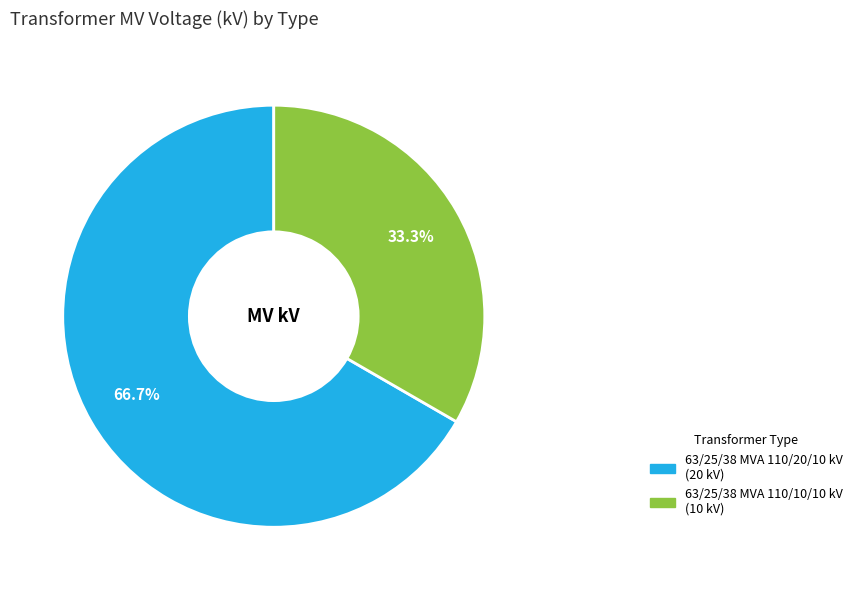

What is the smallest slice in the pie chart?

63/25/38 MVA 110/10/10 kV